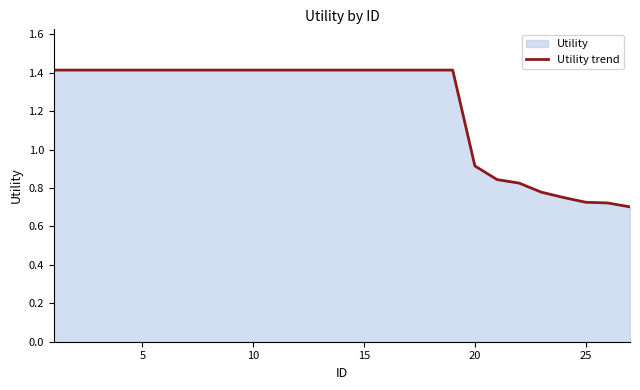

What is the greatest value displayed?

1.4